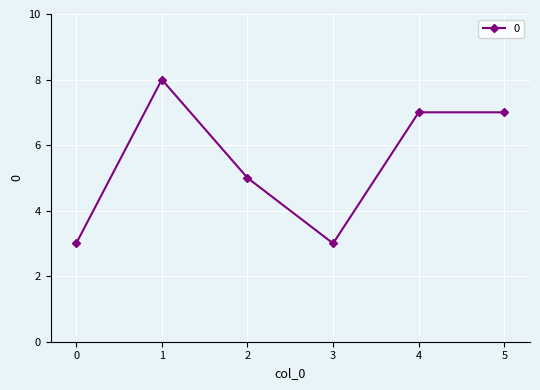

Reading left to right, extract all data points from this chart.

3	8	5	3	7	7